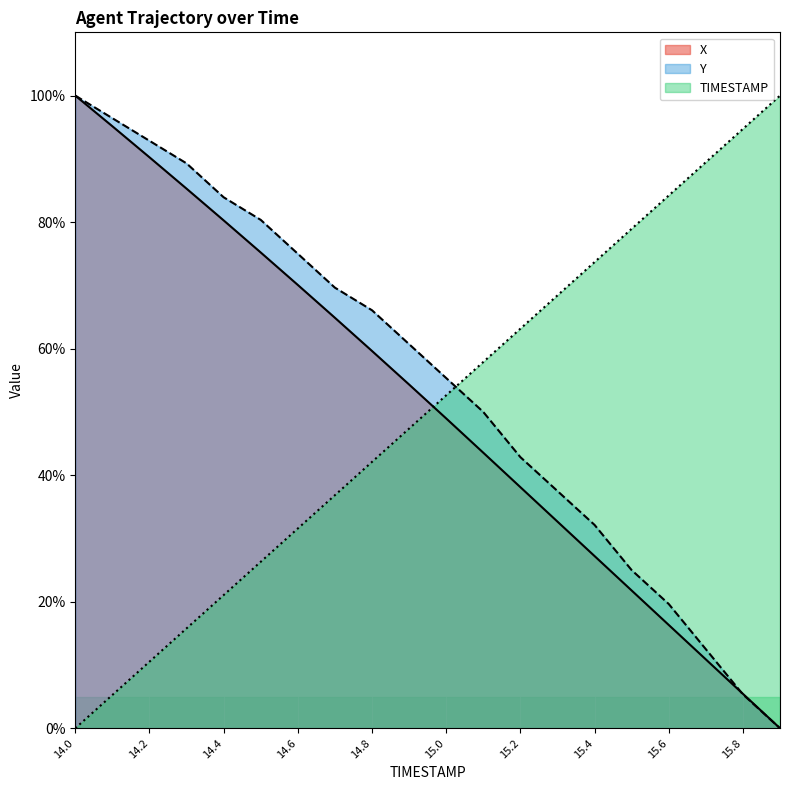

Which series has the largest total across all categories?

Y